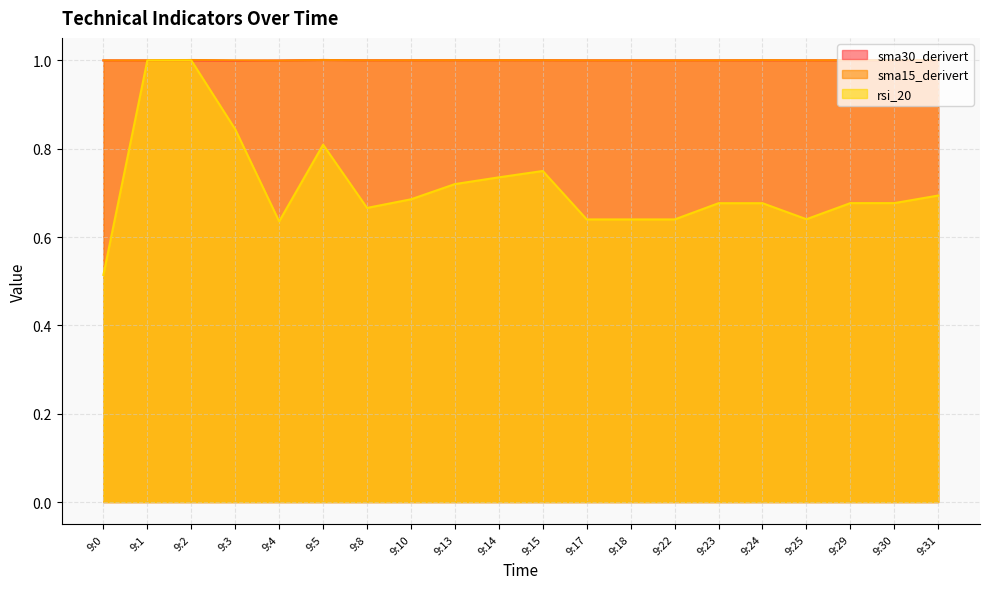

What is the total value across all series at 9:13?

2.7